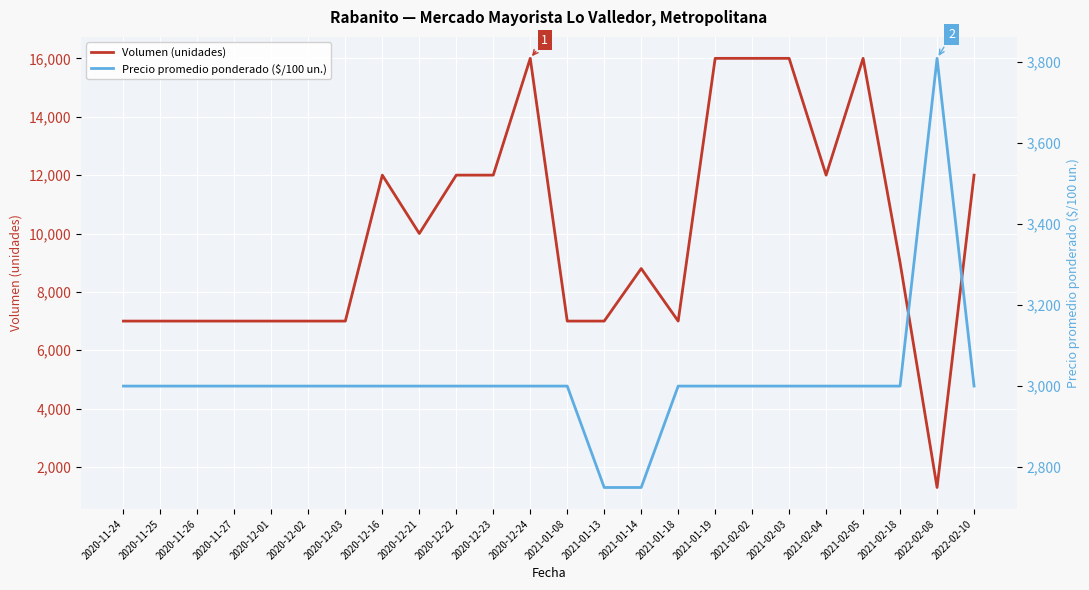

What is the label of the 10th point from the right?

2021-01-14